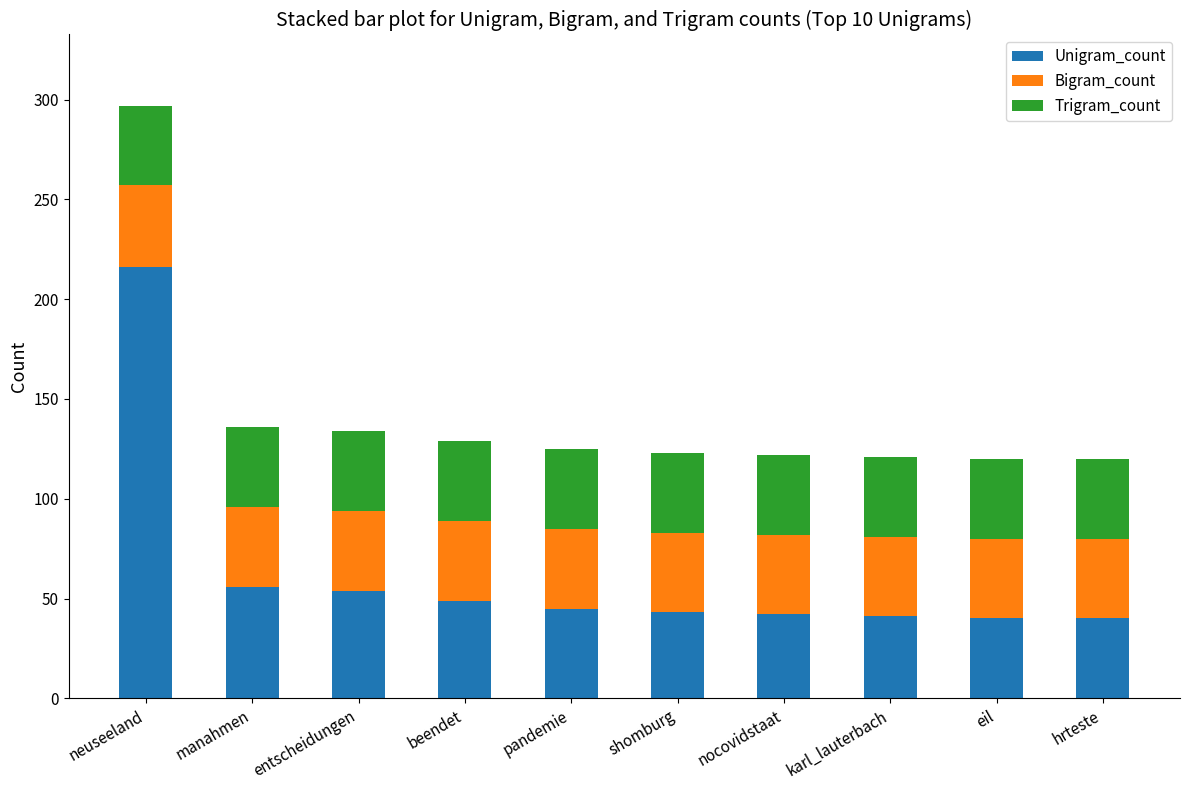

What are all the series names shown in the legend?

Unigram_count, Bigram_count, Trigram_count